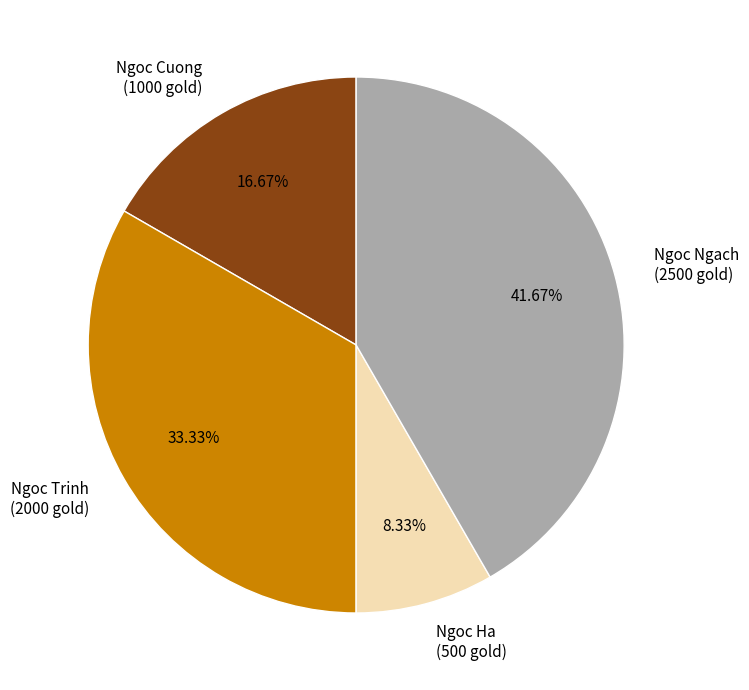

To the nearest percent, what portion does Ngoc Cuong represent?

17%